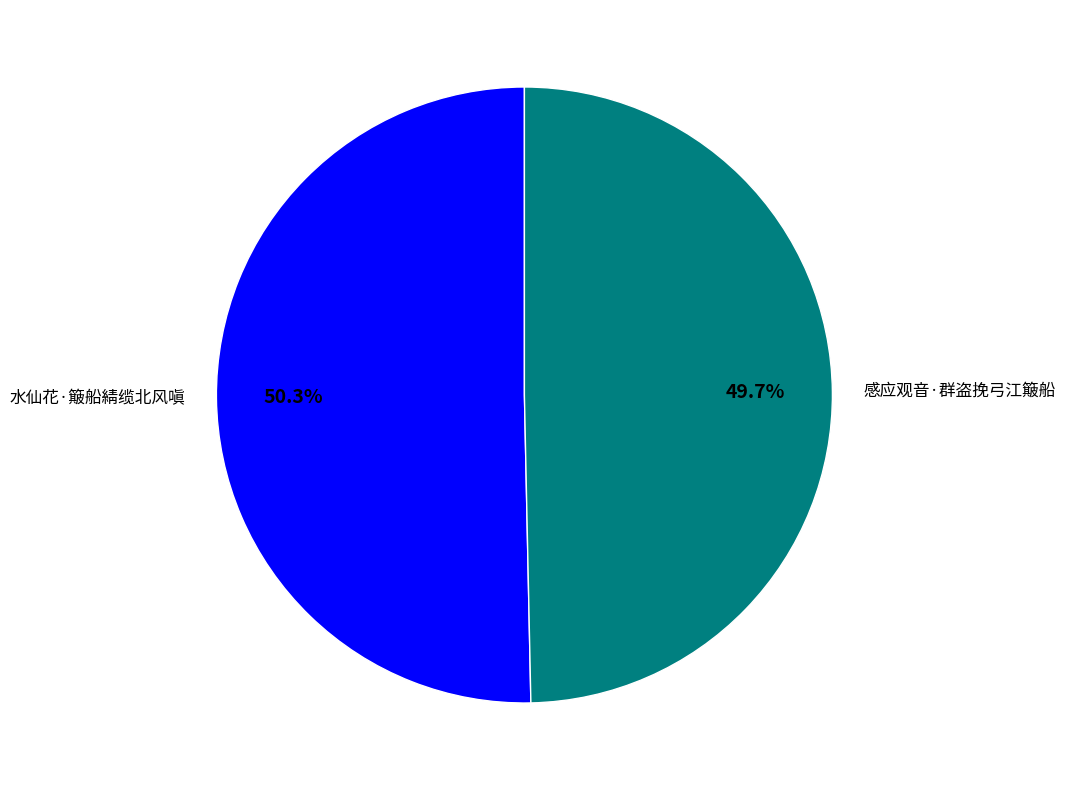

Is the sum of 水仙花·簸船綪缆北风嗔 and 感应观音·群盗挽弓江簸船 greater than half?

Yes